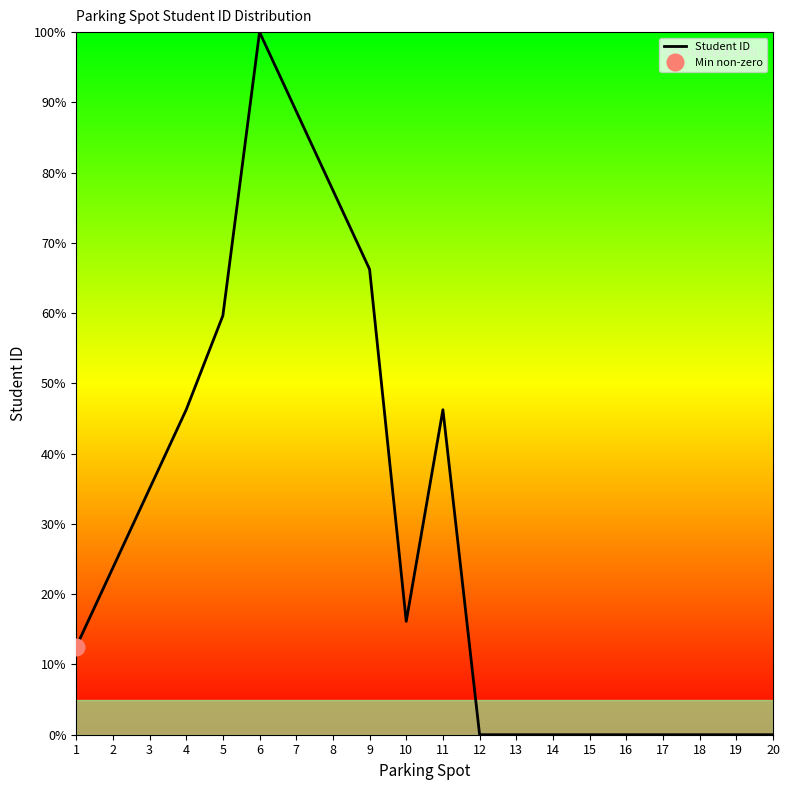

What is the maximum value shown in the chart?

100.0